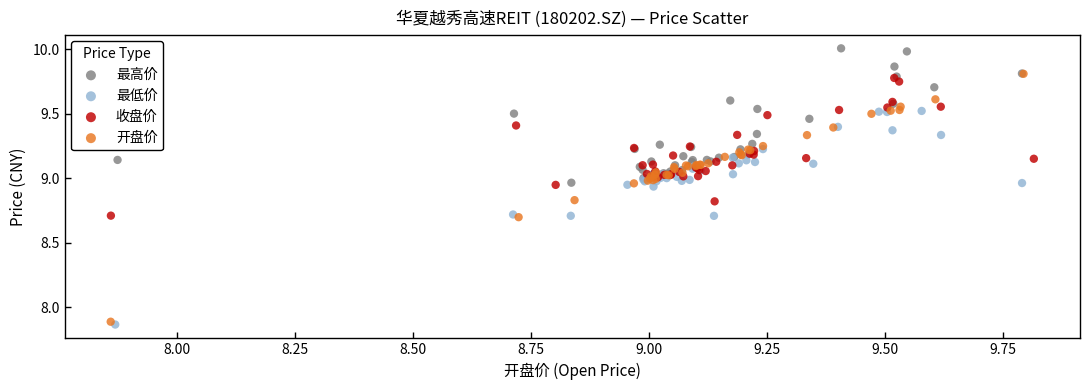

Which series reaches the maximum Y coordinate?

最高价